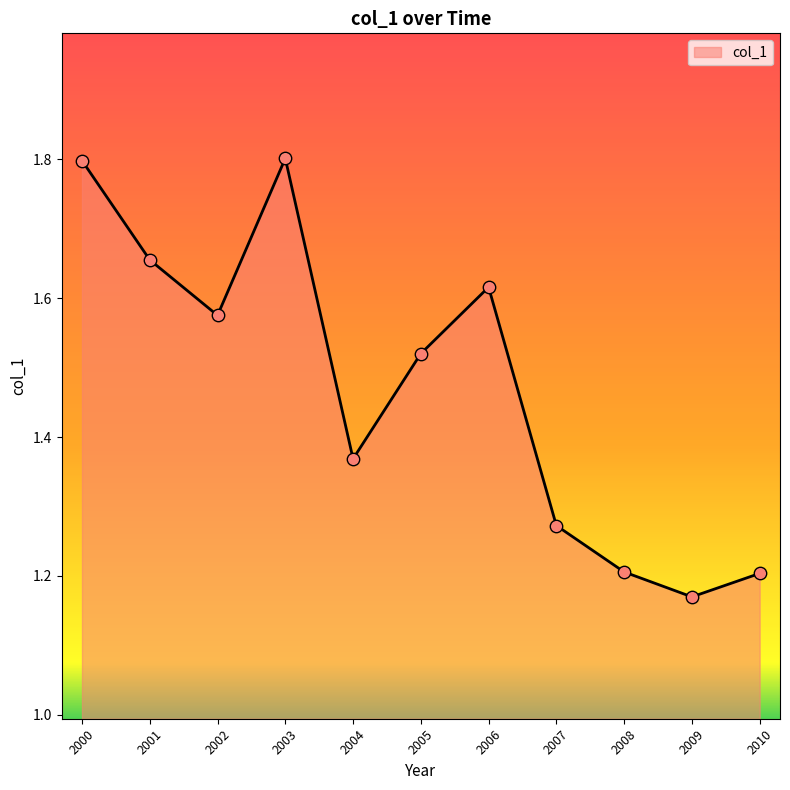

Approximately how many times larger is the value at 2001 compared to 2006?

1.0